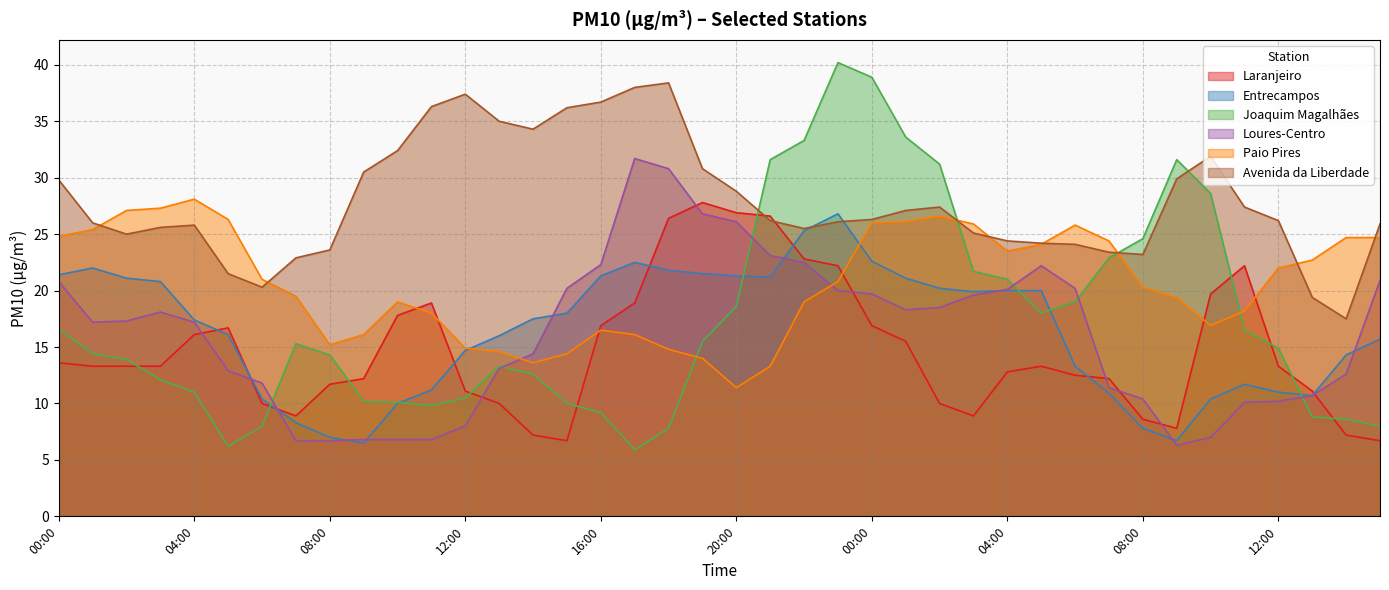

Reading left to right, extract all data points from this chart.

Laranjeiro: 13.6	13.3	13.3	13.3	16.1	16.7	10.0	8.9	11.7	12.2	17.8	18.9	11.1	10.0	7.2	6.7	16.9	18.9	26.4	27.8	26.9	26.6	22.8	22.2	16.9	15.5	10.0	8.9	12.8	13.3	12.5	12.2	8.6	7.8	19.7	22.2	13.3	11.1	7.2	6.7
Entrecampos: 21.4	22.0	21.1	20.8	17.4	16.1	10.4	8.3	7.0	6.5	10.0	11.2	14.7	16.0	17.5	18.0	21.3	22.5	21.8	21.5	21.3	21.2	25.3	26.8	22.6	21.1	20.2	19.9	20.0	20.0	13.3	10.9	7.8	6.7	10.4	11.7	11.0	10.7	14.3	15.7
Joaquim Magalhães: 16.6	14.4	13.9	12.1	11.0	6.2	8.0	15.3	14.3	10.2	10.1	9.8	10.5	13.3	12.6	10.0	9.2	5.9	7.8	15.5	18.6	31.6	33.3	40.2	38.9	33.6	31.2	21.7	21.0	18.0	19.0	22.9	24.6	31.6	28.6	16.5	14.9	8.8	8.6	8.0
Loures-Centro: 20.8	17.2	17.3	18.1	17.2	12.9	11.8	6.7	6.7	6.8	6.8	6.8	8.0	13.1	14.4	20.2	22.3	31.7	30.8	26.8	26.1	23.1	22.5	20.0	19.7	18.3	18.5	19.6	20.1	22.2	20.2	11.4	10.4	6.3	7.0	10.1	10.2	10.7	12.6	20.9
Paio Pires: 24.8	25.4	27.1	27.3	28.1	26.3	21.0	19.5	15.2	16.1	19.0	18.0	14.9	14.6	13.6	14.4	16.5	16.1	14.8	14.0	11.4	13.3	19.0	20.8	26.0	26.1	26.6	25.9	23.5	24.1	25.8	24.4	20.3	19.4	16.9	18.2	22.0	22.7	24.7	24.7
Avenida da Liberdade: 29.8	26.0	25.0	25.6	25.8	21.5	20.3	22.9	23.6	30.5	32.4	36.3	37.4	35.0	34.3	36.2	36.7	38.0	38.4	30.8	28.8	26.2	25.5	26.1	26.3	27.1	27.4	25.1	24.4	24.2	24.1	23.4	23.2	29.9	31.9	27.4	26.2	19.4	17.5	25.9